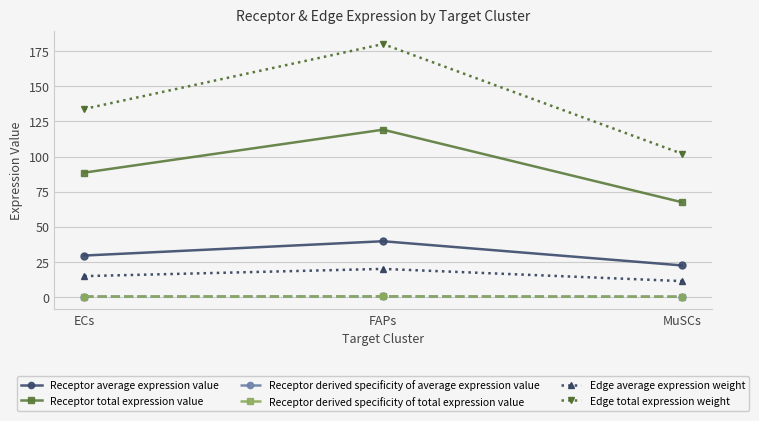

Does the chart have visible grid lines?

Yes